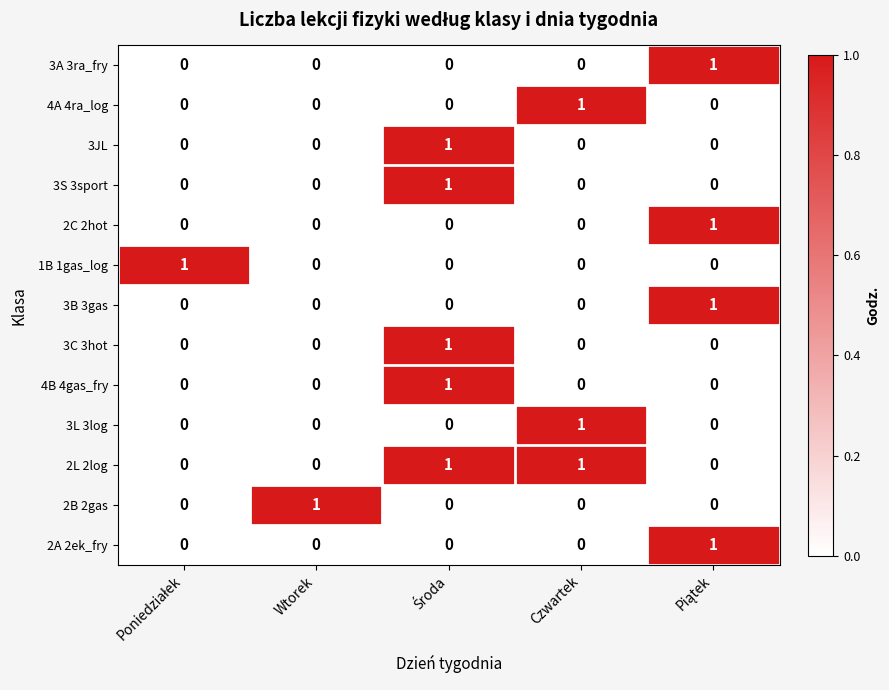

What is the greatest value displayed?

1